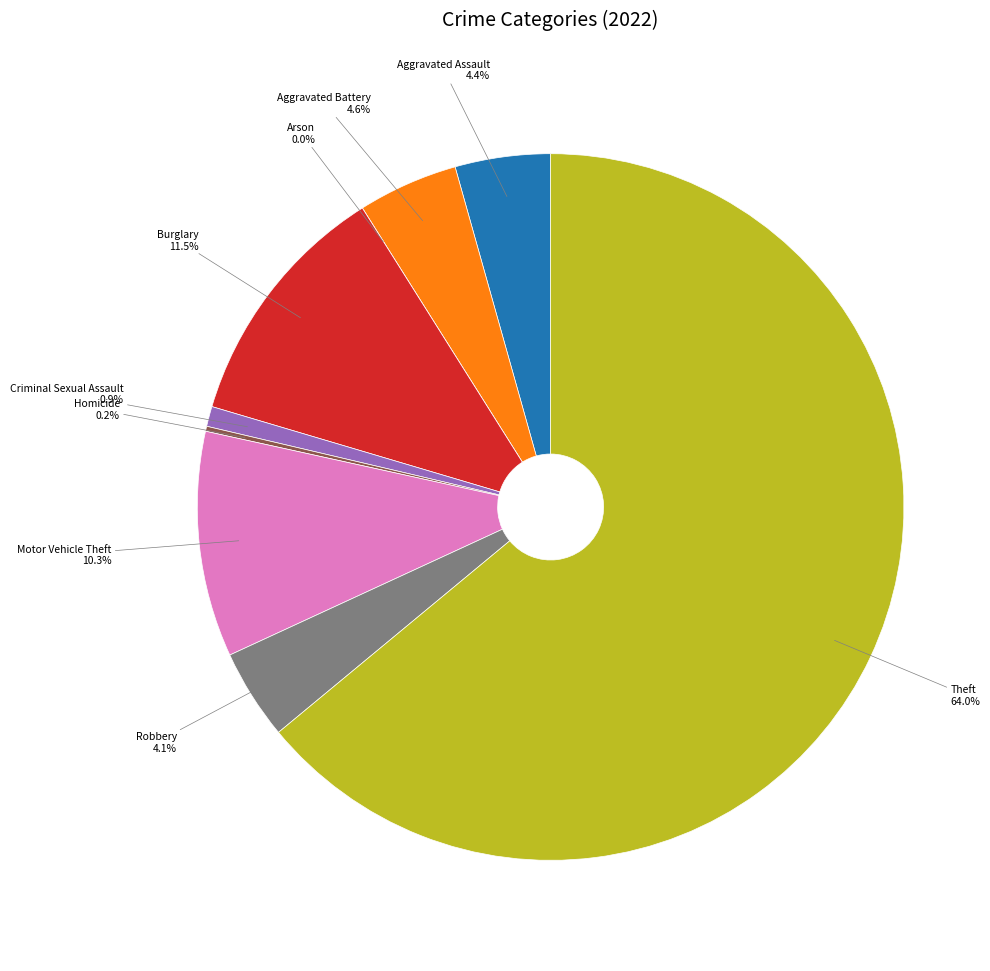

Is the sum of Aggravated Assault and Theft greater than half?

Yes